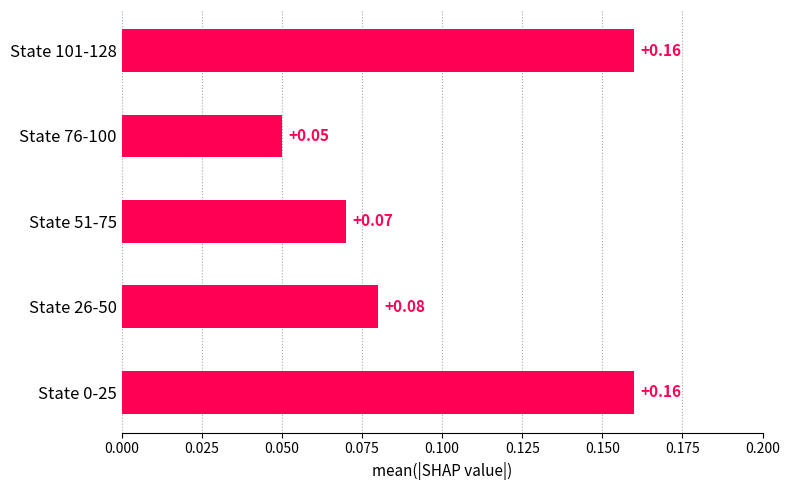

What is the sum of all values?

0.5